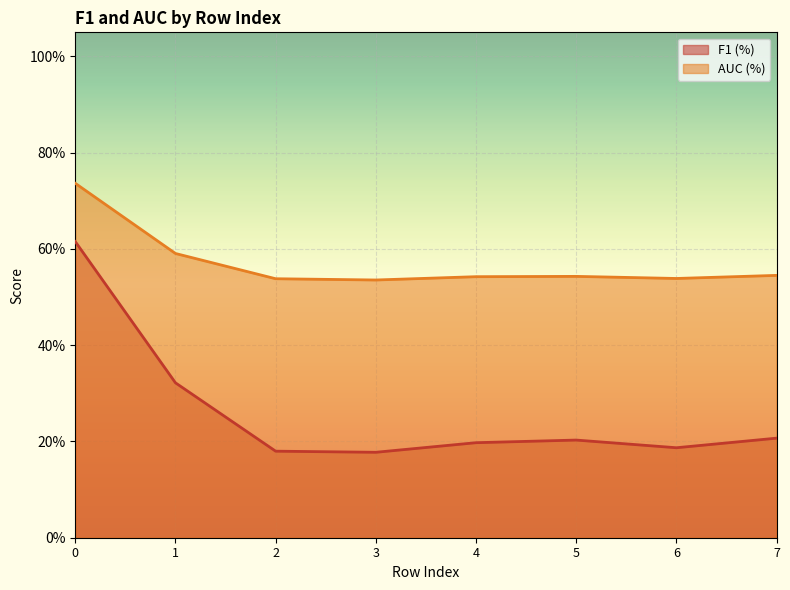

Reading left to right, list all the values displayed in this chart.

F1 (%): 0=0.6	1=0.3	2=0.2	3=0.2	4=0.2	5=0.2	6=0.2	7=0.2
AUC (%): 0=0.7	1=0.6	2=0.5	3=0.5	4=0.5	5=0.5	6=0.5	7=0.5